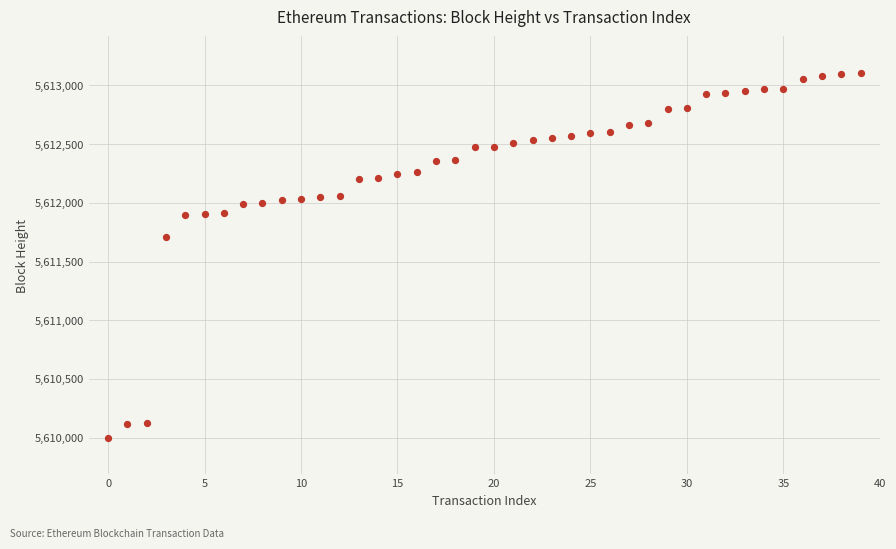

What Y value in the scatter plot is closest to 5611553?

5611707